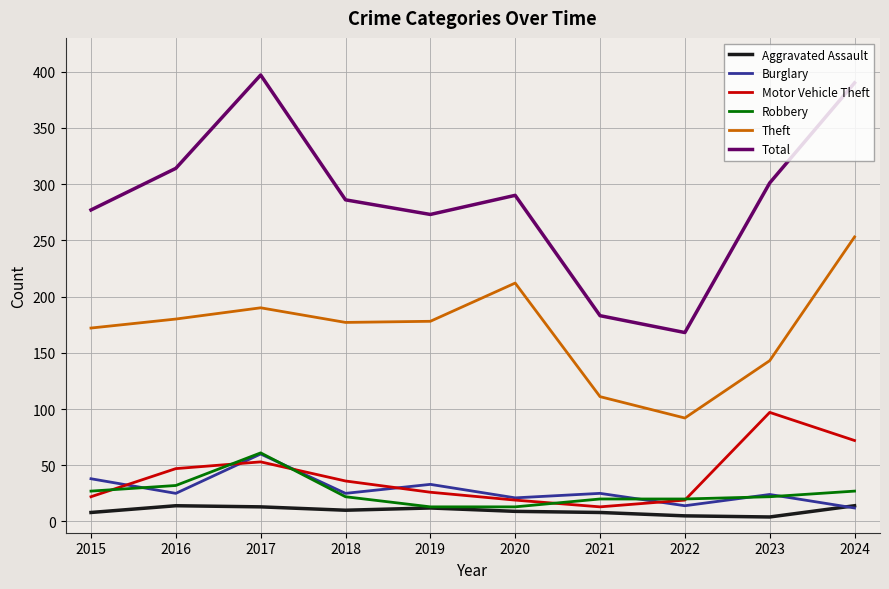

How many series are shown in this chart?

6